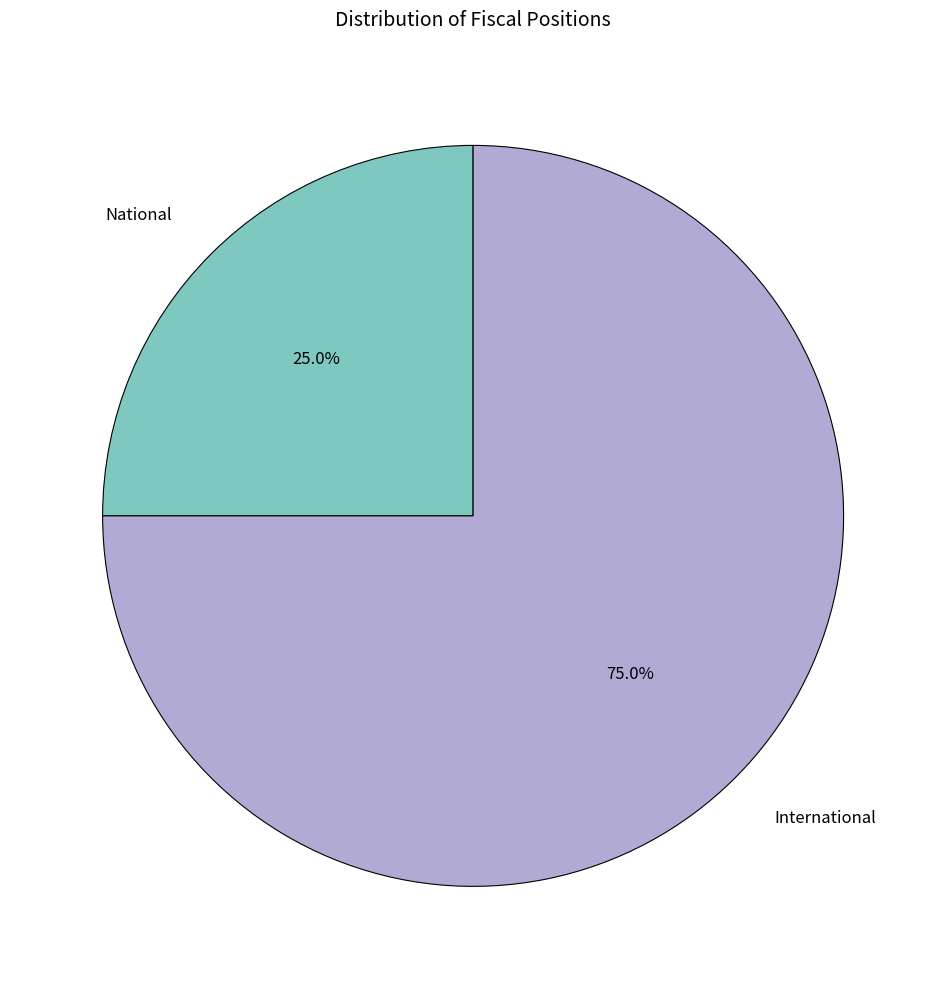

Rank the categories by value from highest to lowest.

International, National